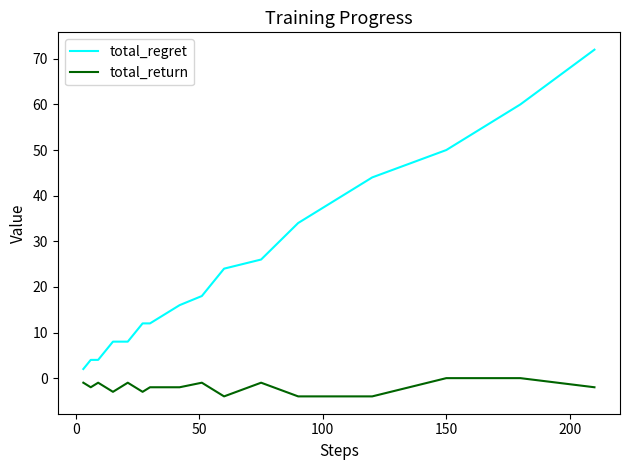

List the series in order of their peak value, highest first.

total_regret, total_return